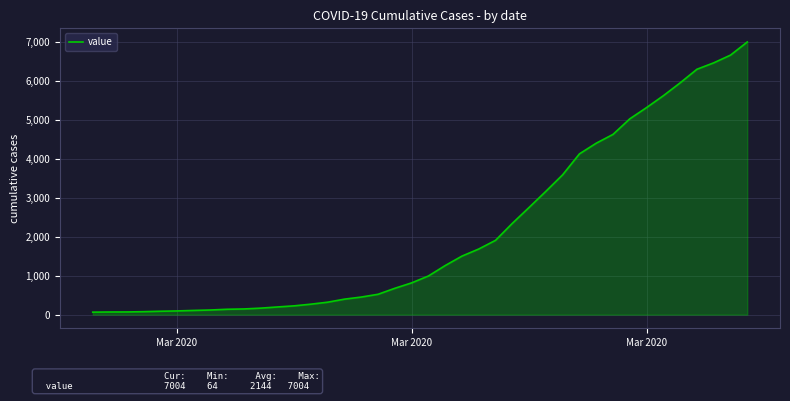

What is the maximum value shown in the chart?

7004